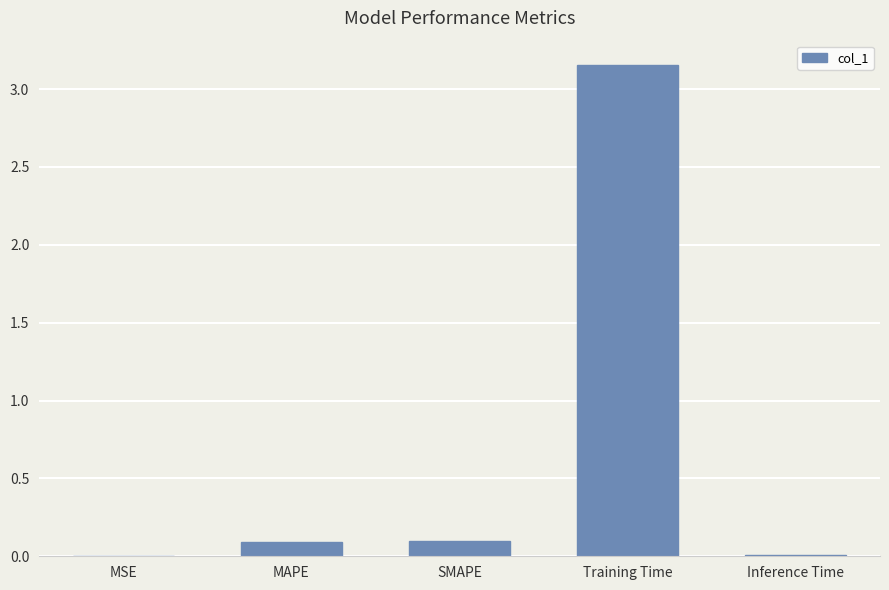

At which category does the chart reach its peak across all series?

Training Time